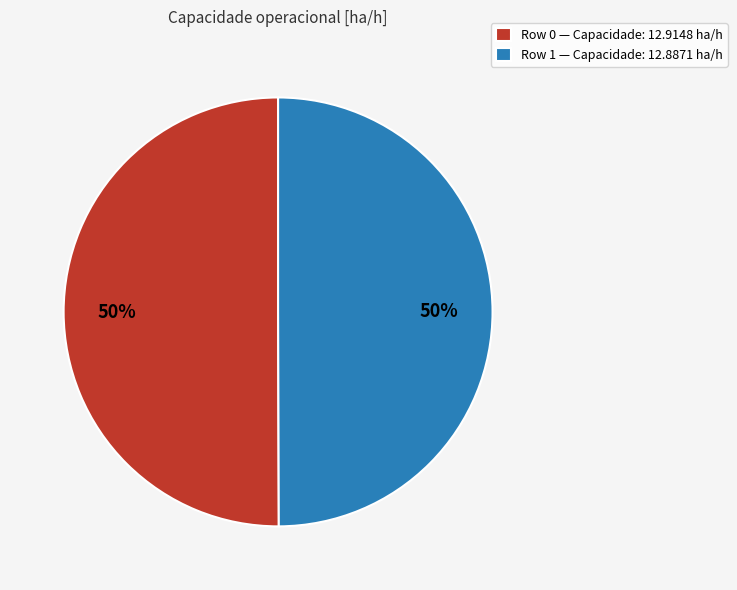

How many slices are in this pie chart?

2